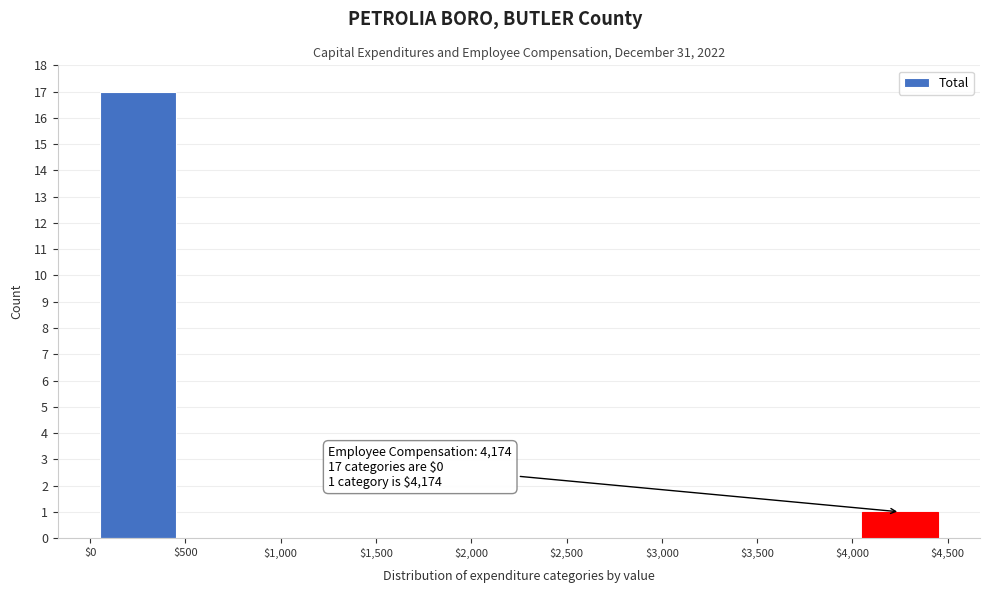

Which range on the x-axis has the tallest bar?

$0 to $500